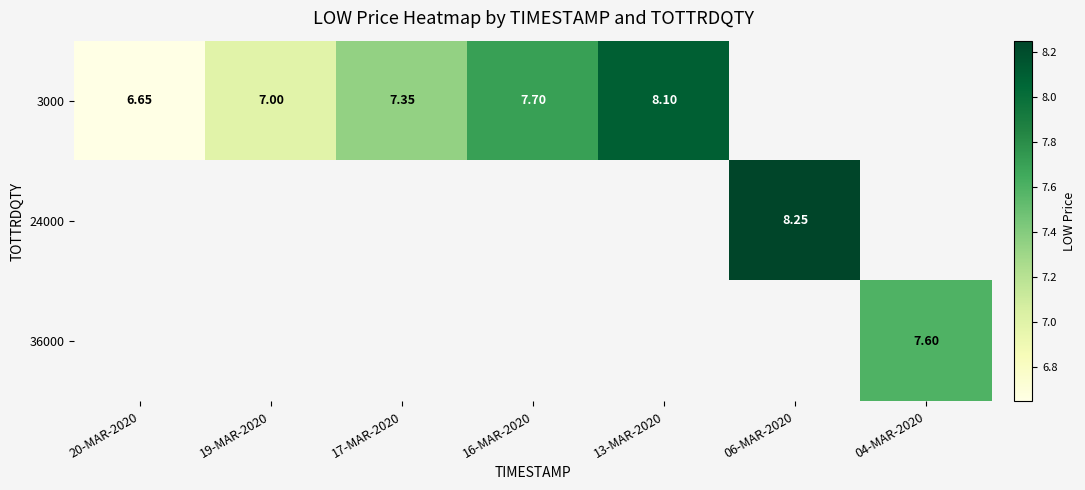

What is the minimum value shown in the chart?

6.7